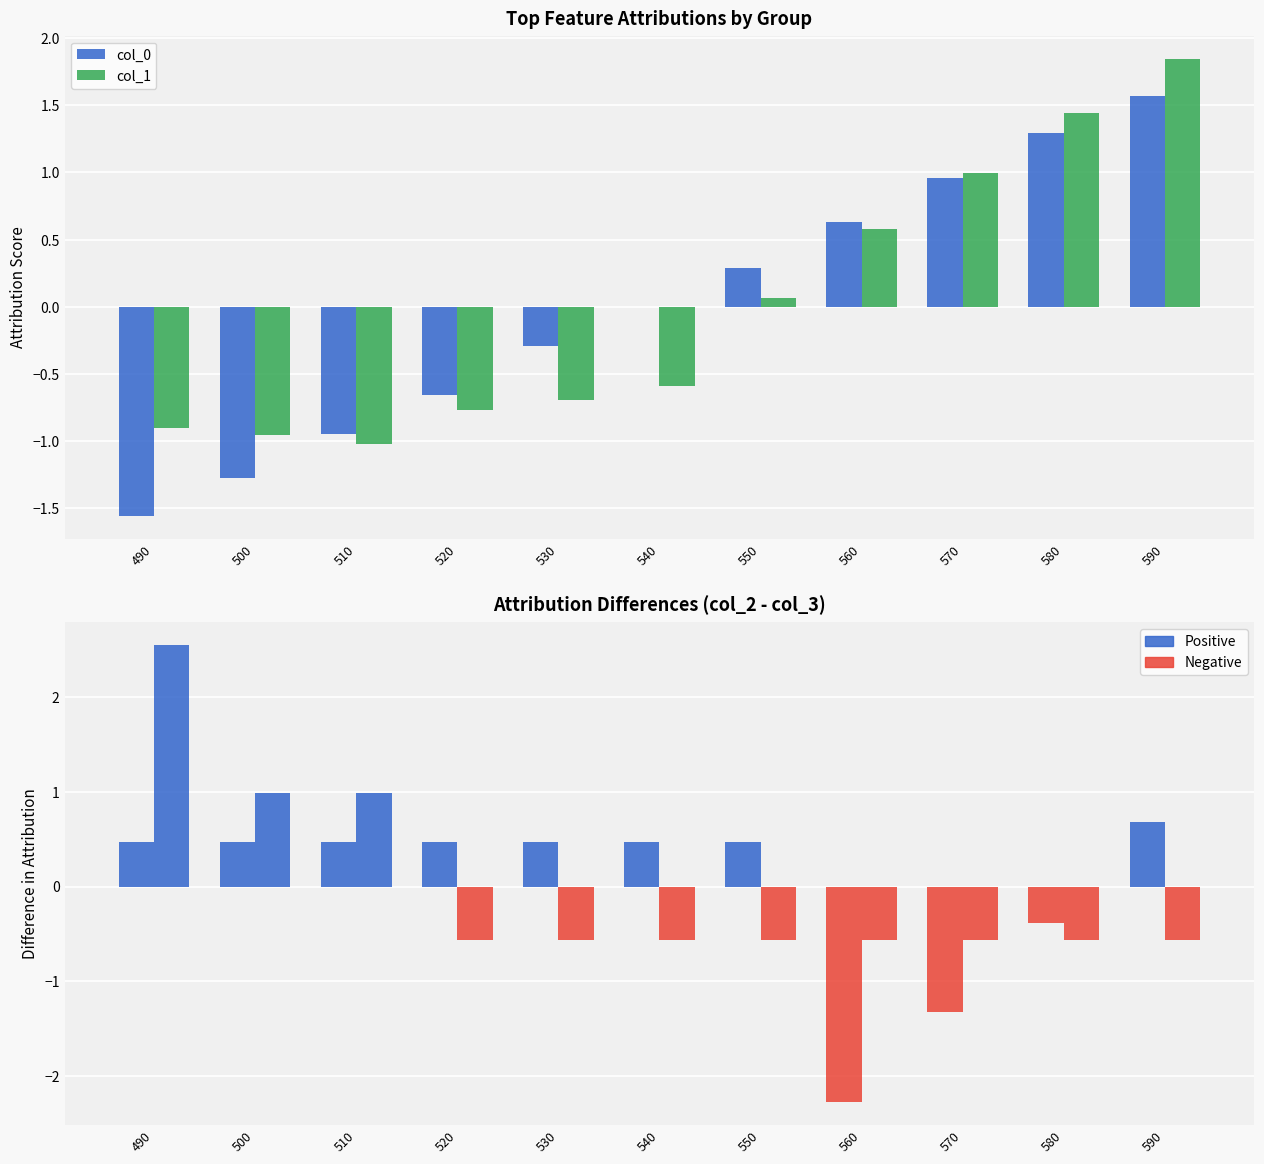

At which label is col_1 closest to 0?

550